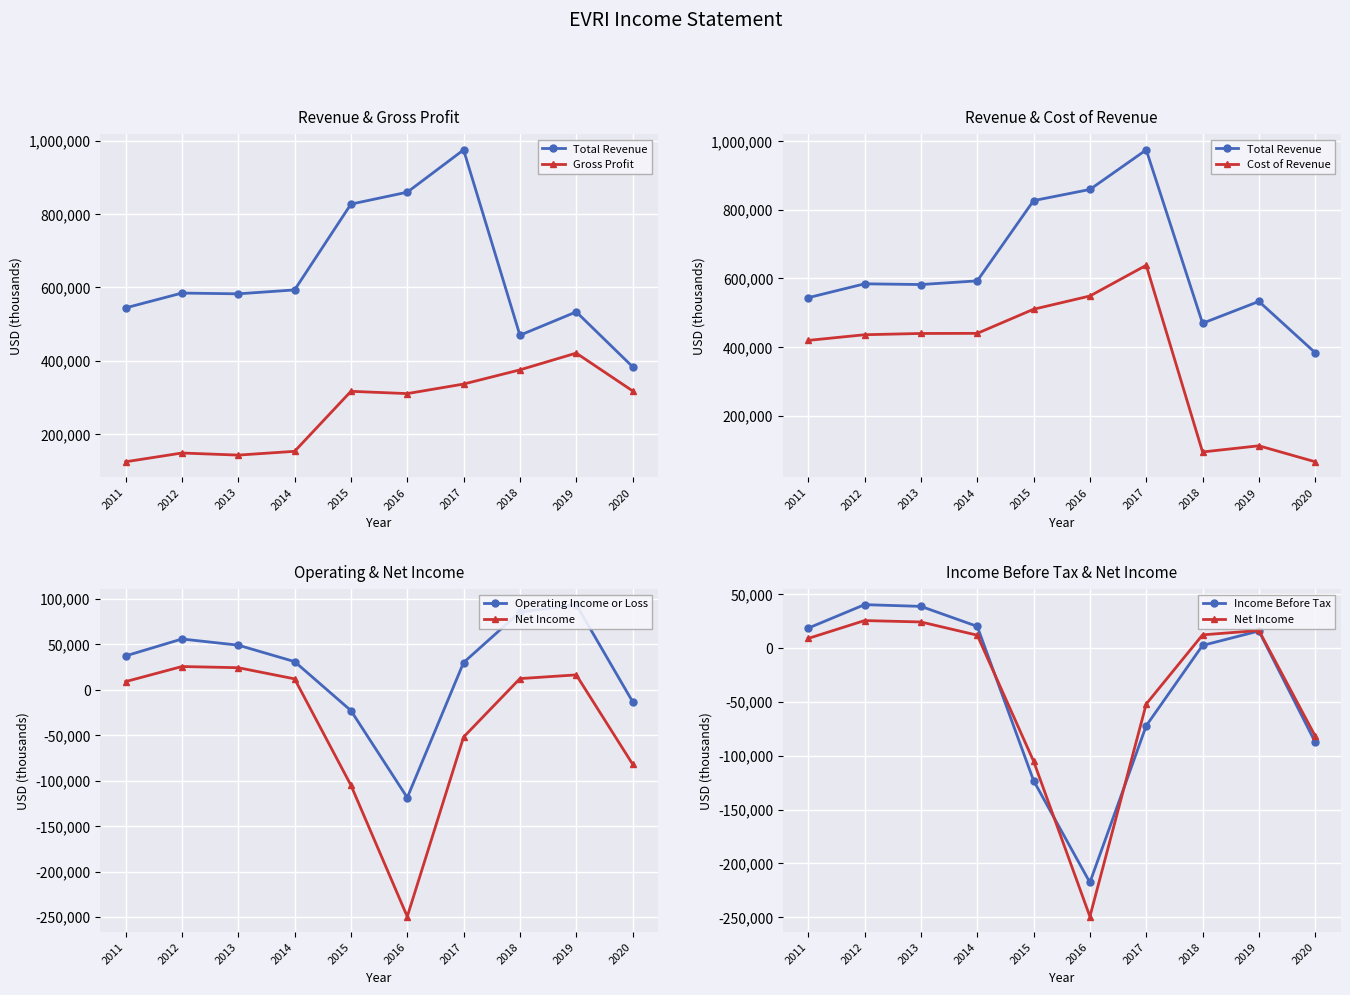

How many values in the Total Revenue series exceed 584500?

4